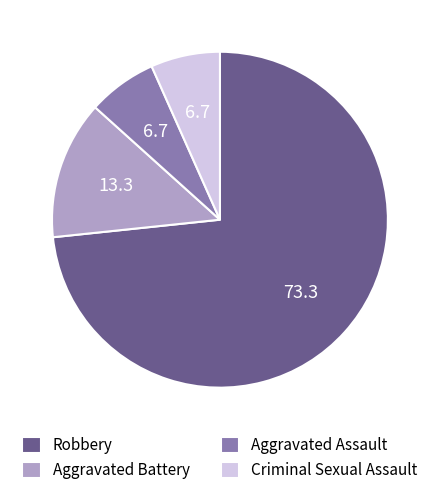

How many segments does this pie chart have?

4